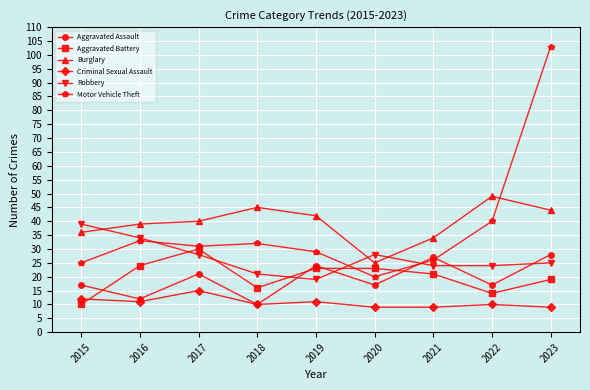

Reading right to left, extract all data points from this chart.

Aggravated Assault: 2023=28	2022=17	2021=27	2020=17	2019=24	2018=10	2017=21	2016=12	2015=17
Aggravated Battery: 2023=19	2022=14	2021=21	2020=23	2019=23	2018=16	2017=30	2016=24	2015=10
Burglary: 2023=44	2022=49	2021=34	2020=25	2019=42	2018=45	2017=40	2016=39	2015=36
Criminal Sexual Assault: 2023=9	2022=10	2021=9	2020=9	2019=11	2018=10	2017=15	2016=11	2015=12
Robbery: 2023=25	2022=24	2021=24	2020=28	2019=19	2018=21	2017=28	2016=34	2015=39
Motor Vehicle Theft: 2023=103	2022=40	2021=26	2020=20	2019=29	2018=32	2017=31	2016=33	2015=25